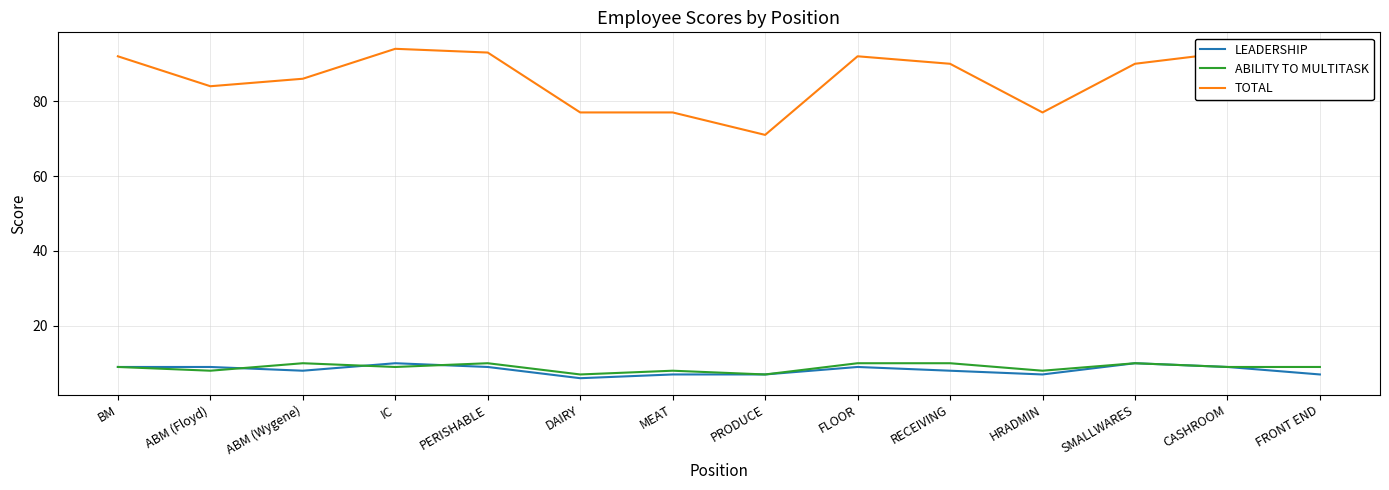

Which series has the widest spread of values?

TOTAL